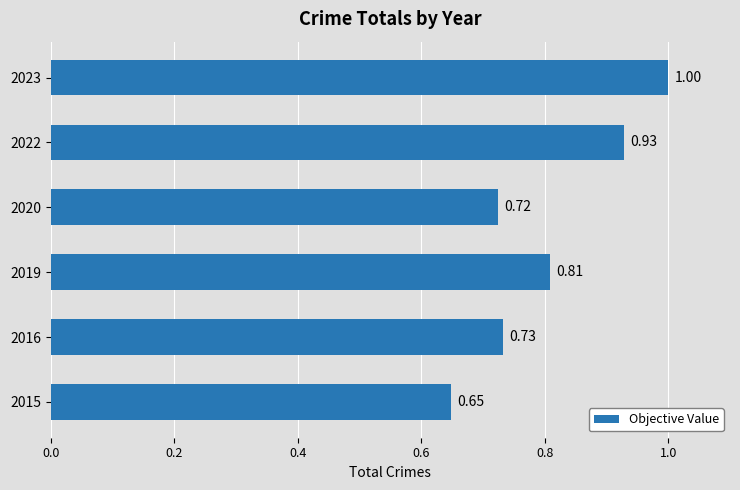

What is the sum of all values?

4.8